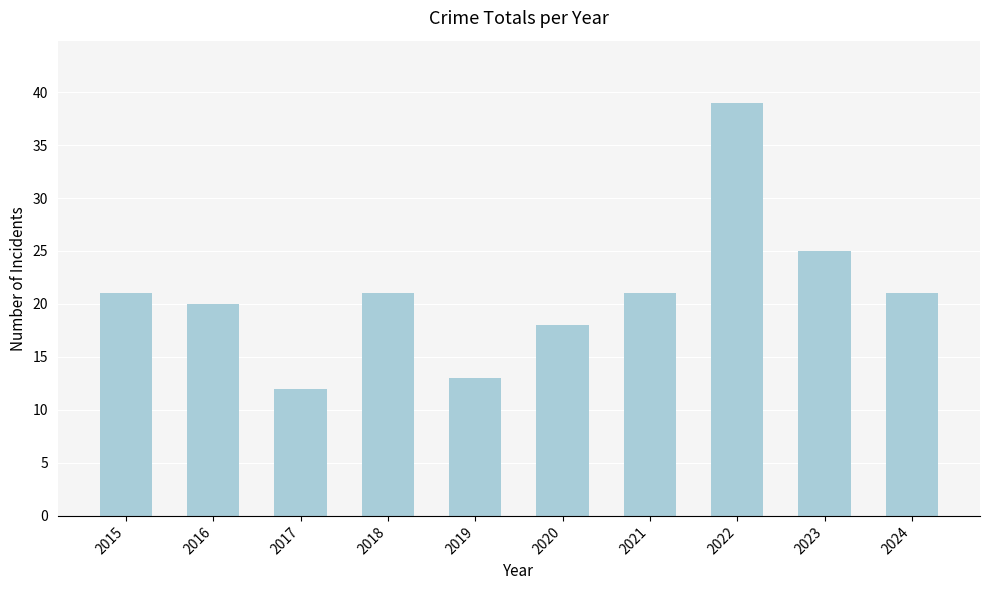

Which has a higher value, 2022 or 2015?

2022